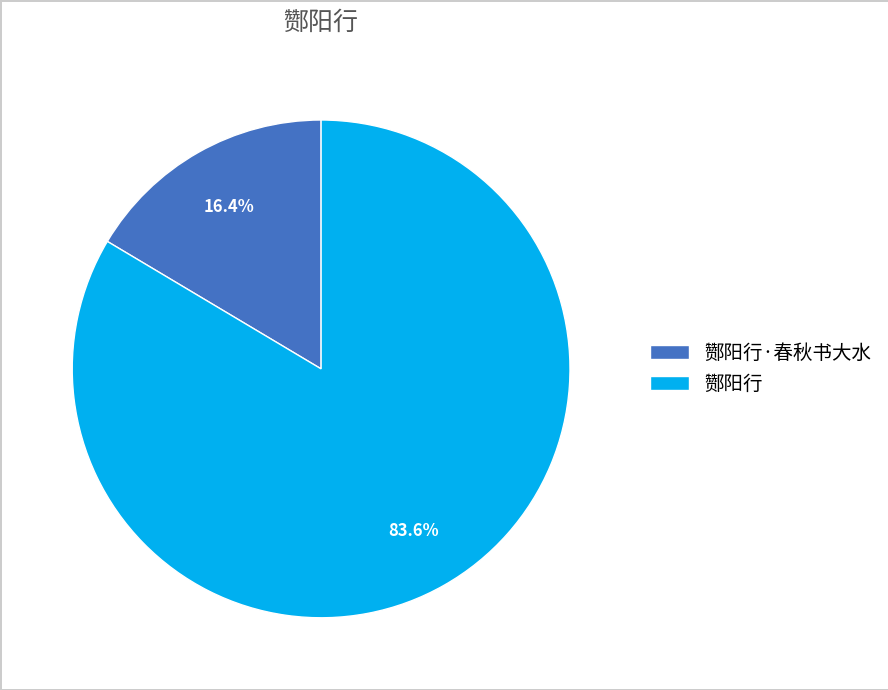

To the nearest percent, what is the average slice percentage?

50%